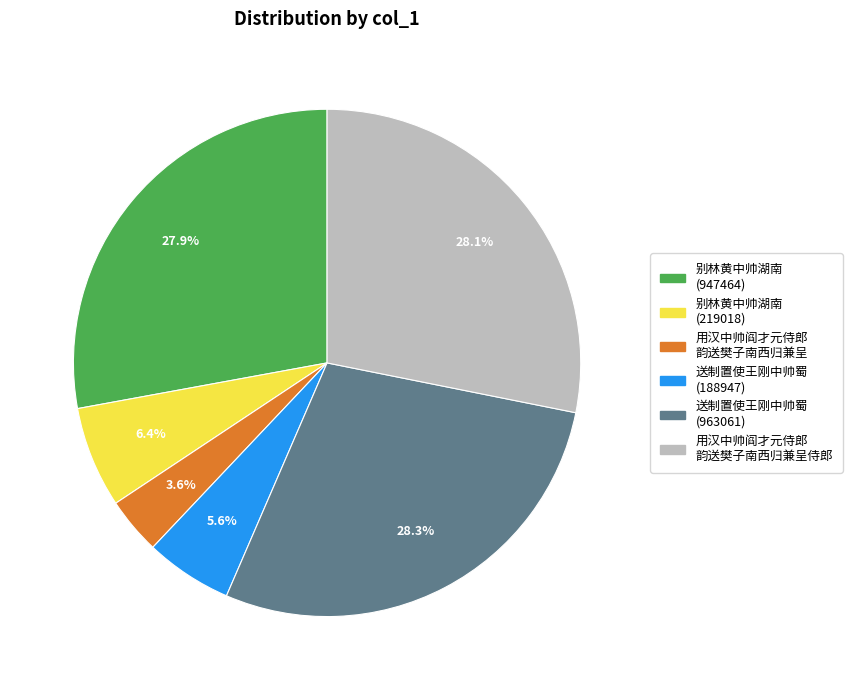

Does any single category account for the majority?

No